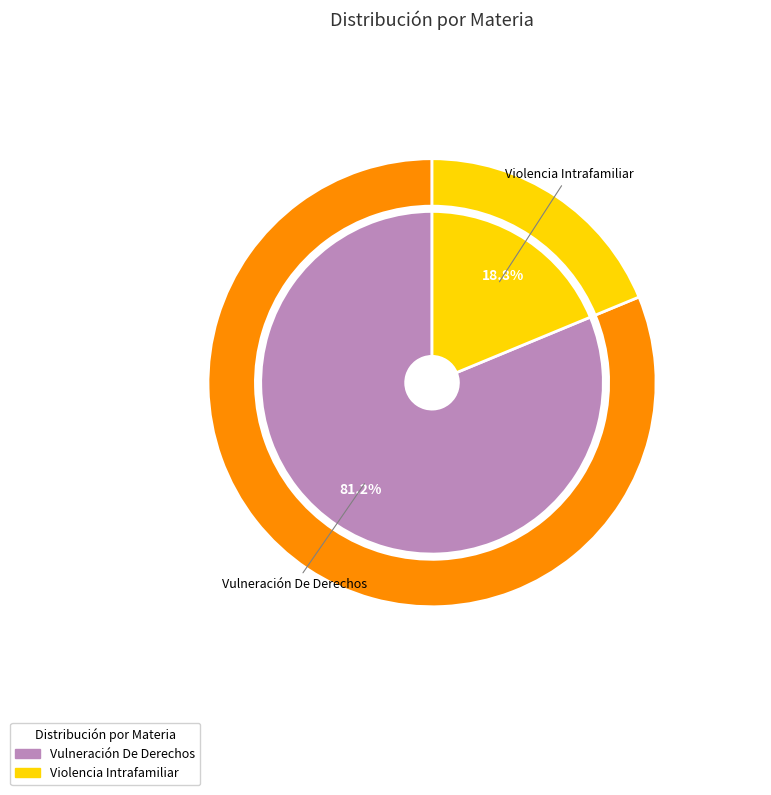

Combined, do Violencia Intrafamiliar and Vulneración De Derechos account for over 50%?

Yes